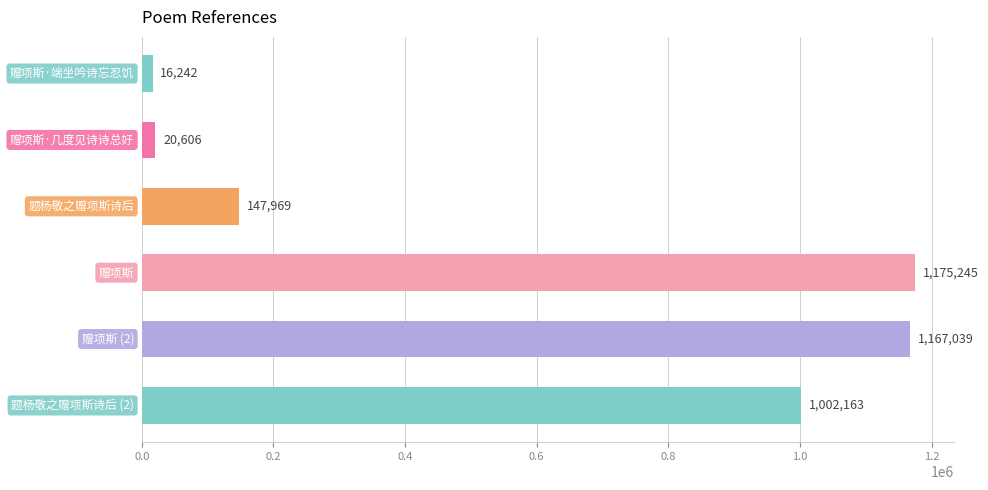

How many distinct data groups are displayed?

1